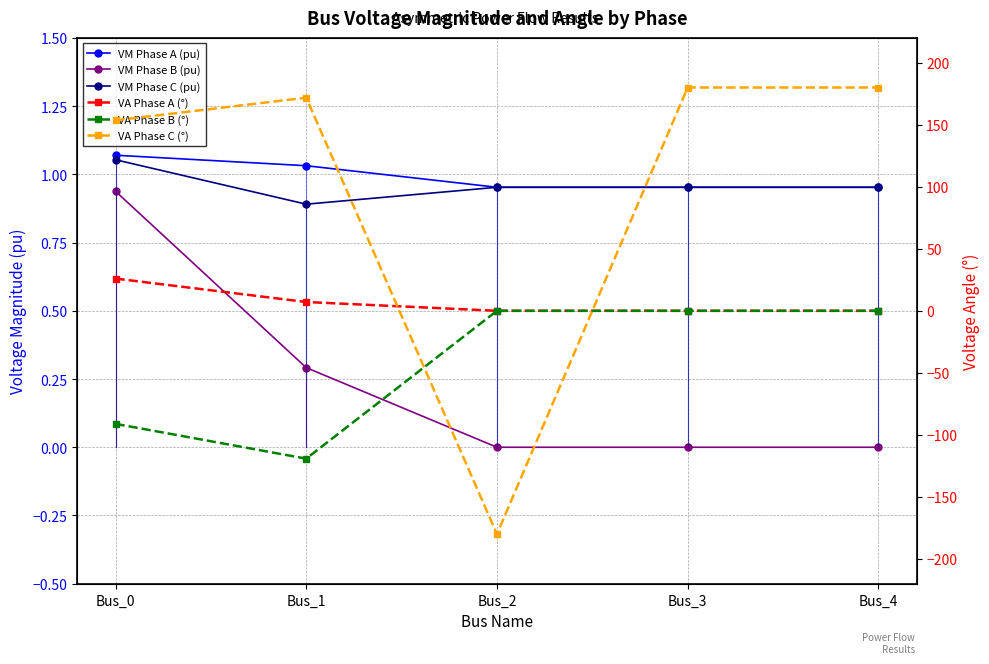

Which series has the largest total across all categories?

VA Phase C (°)